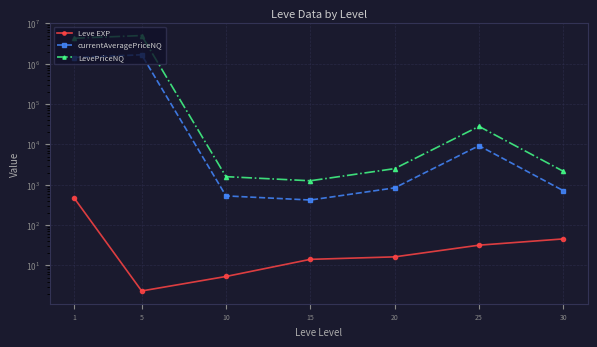

True or false: currentAveragePriceNQ has a value of 418.9 at 15.

True